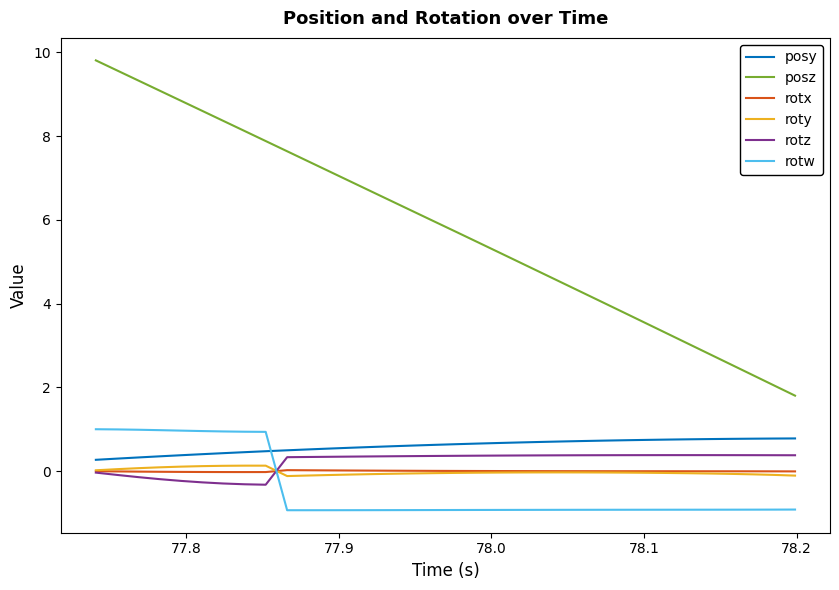

At how many categories does at least one series exceed 8?

8